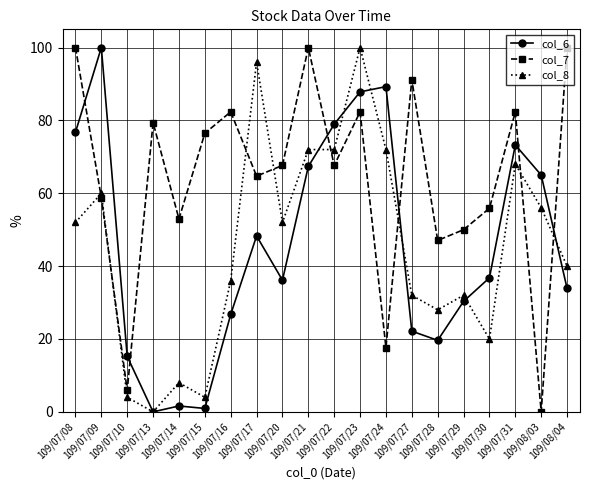

How many intersections are there between col_7 and col_8?

8